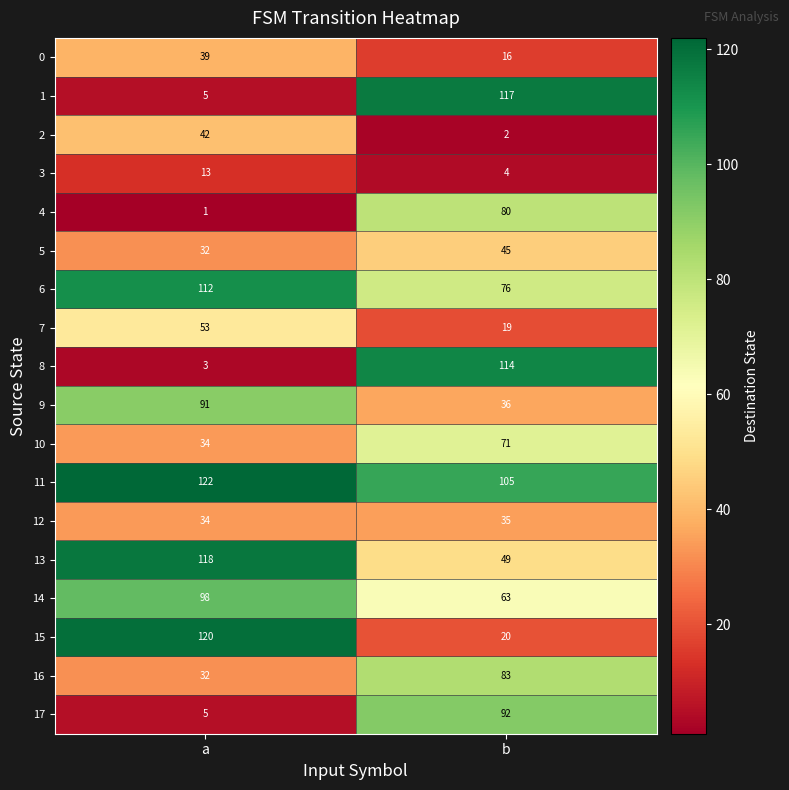

How many categories are shown in the chart?

2